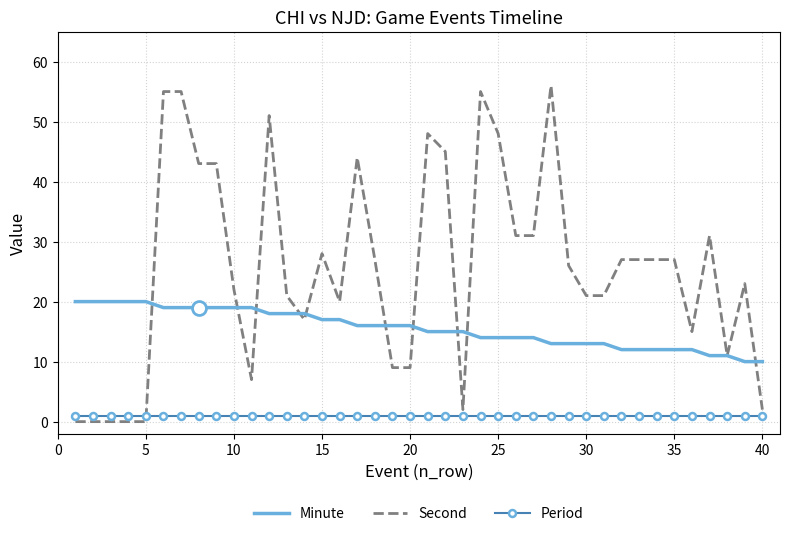

Rank the series by their maximum value, from highest to lowest.

Second, Minute, Period